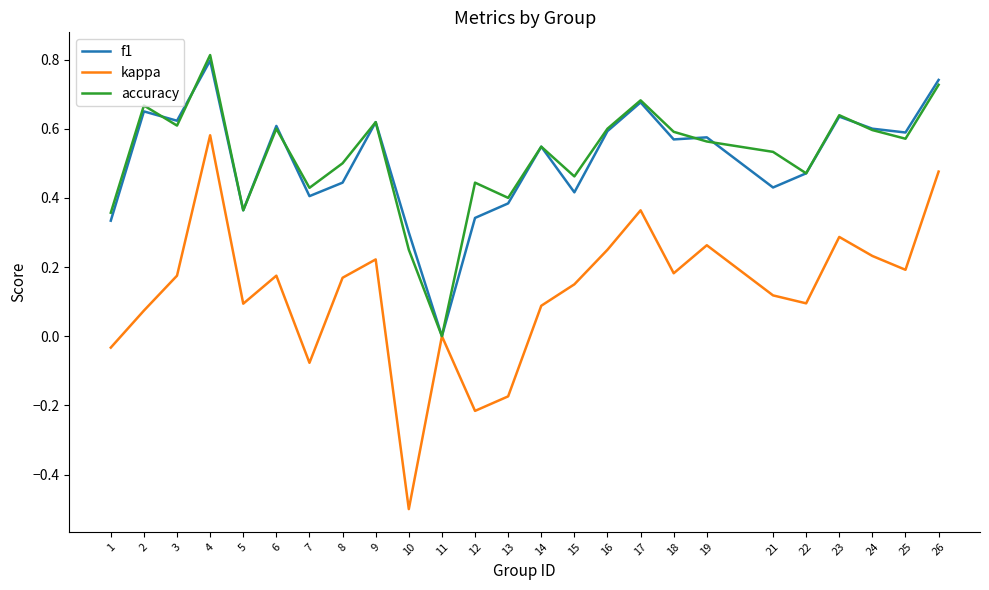

True or false: f1 has a value of 0.2 at 14.

False